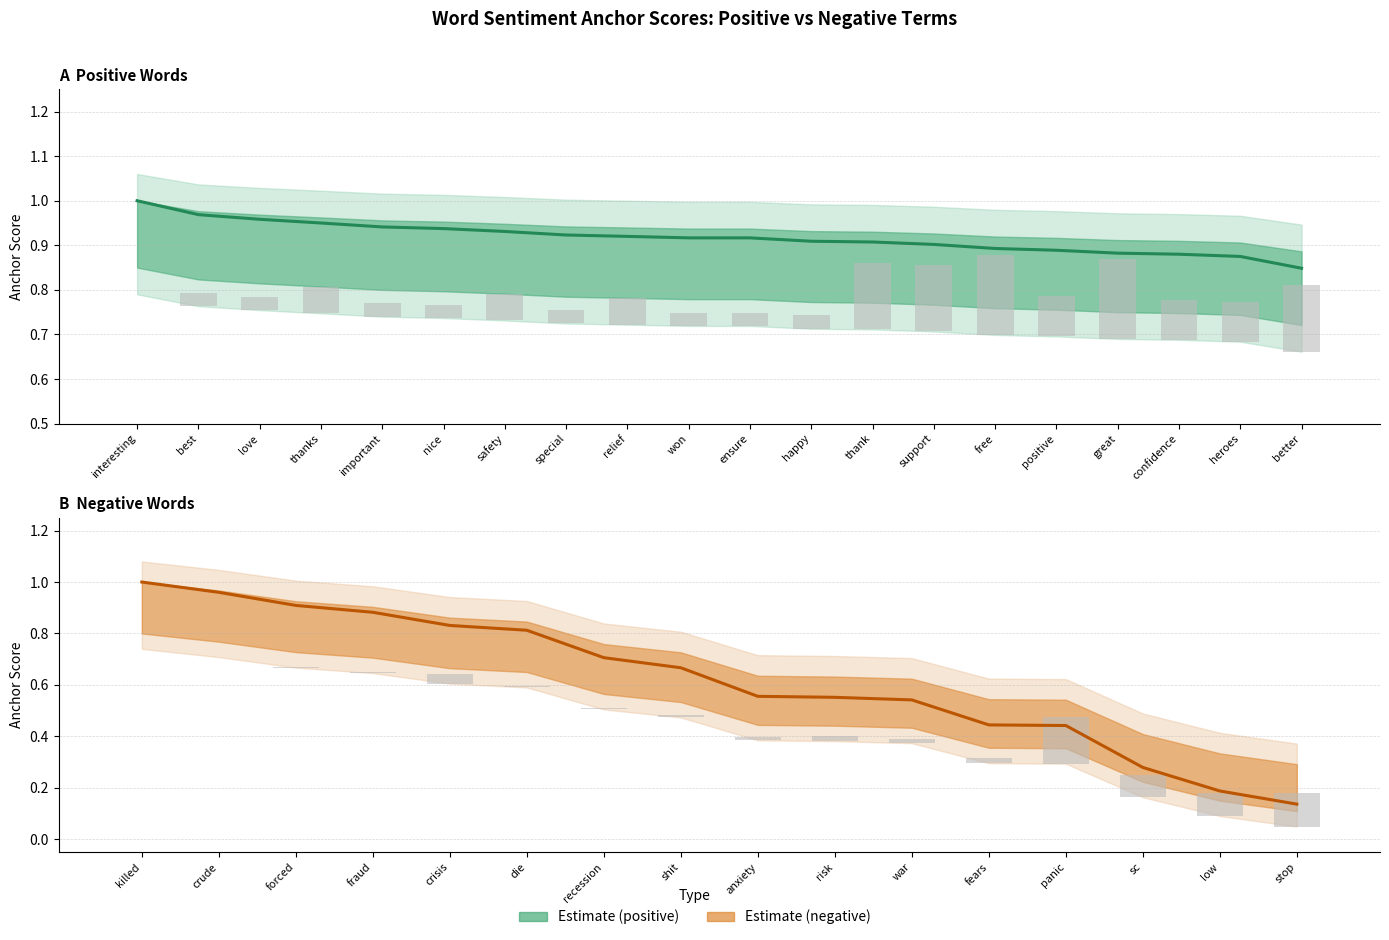

Is the value of normal at support greater than the value of anchor score at thank?

No